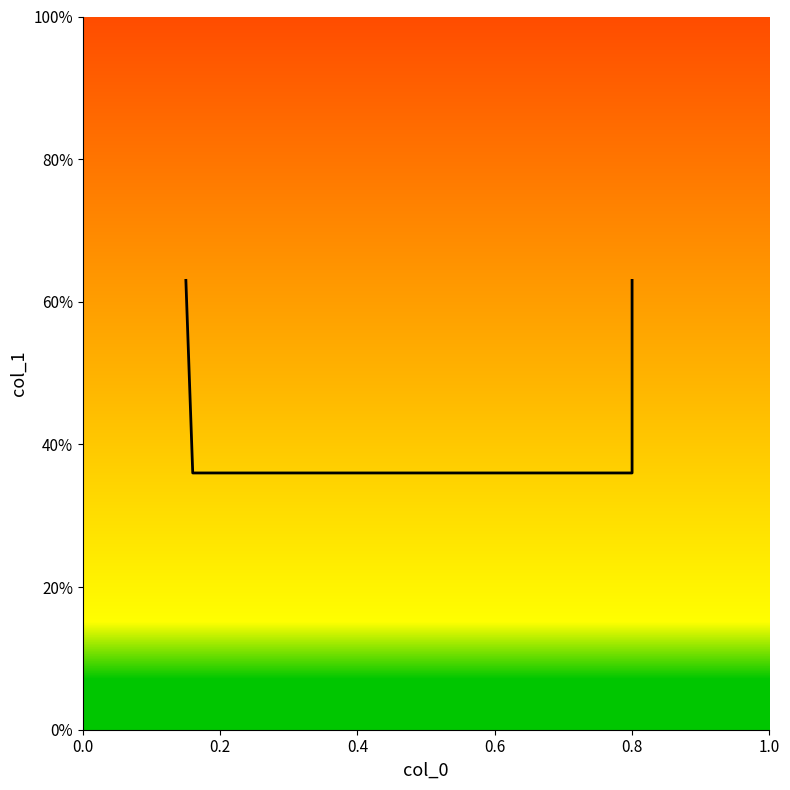

Read the value at 0.0.

0.6